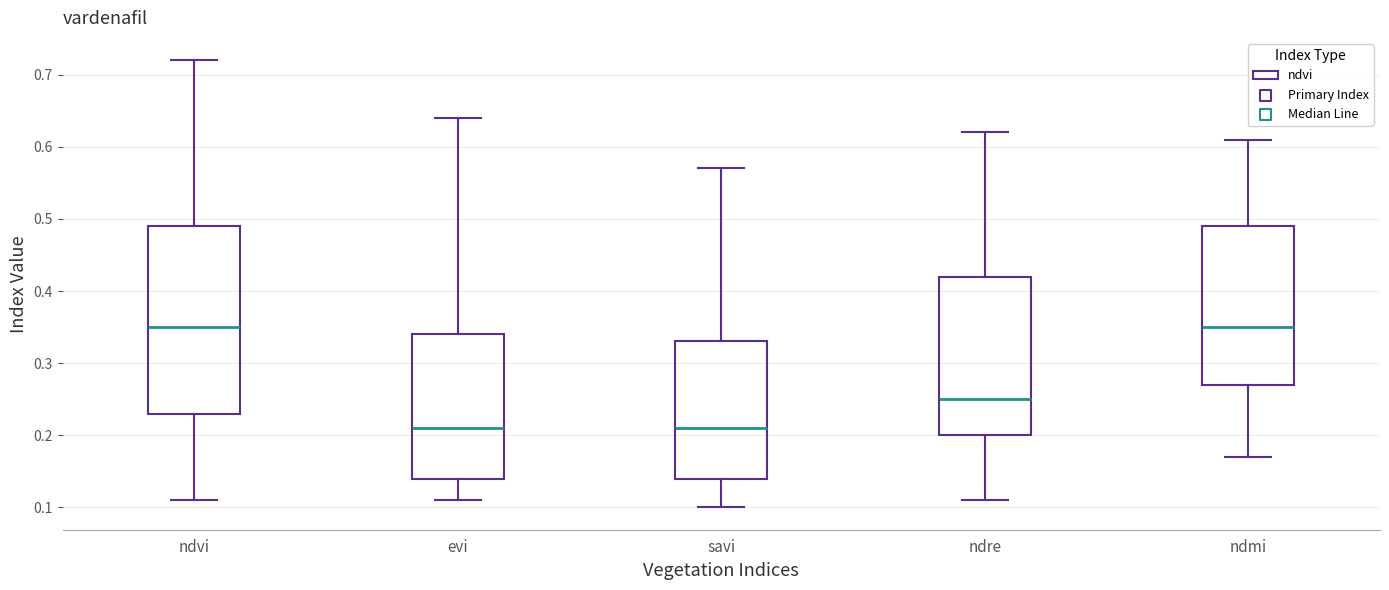

Which box is the tallest, from its lower edge to its upper edge?

ndvi